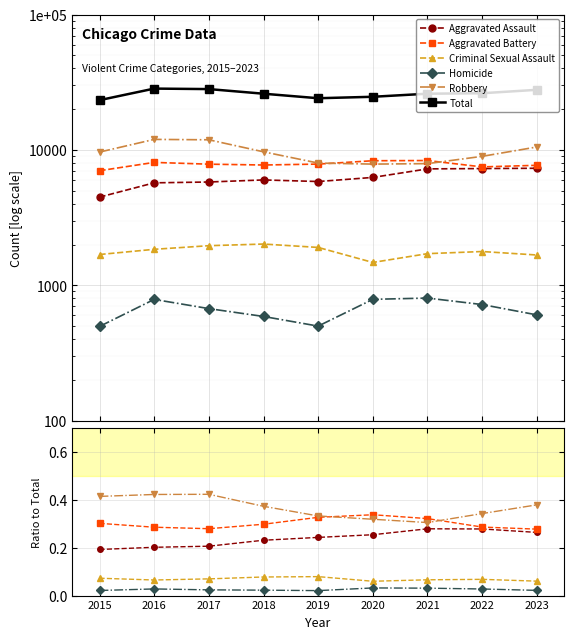

What is the spread (max minus min) of values at 2023?

27804.0